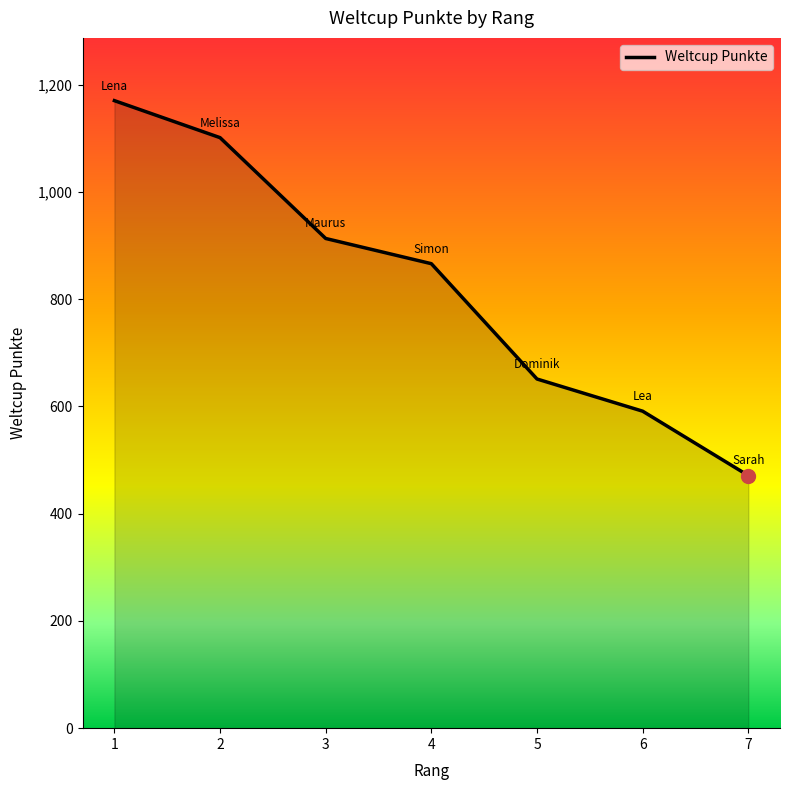

Where is the data nearest to the value 820?

4